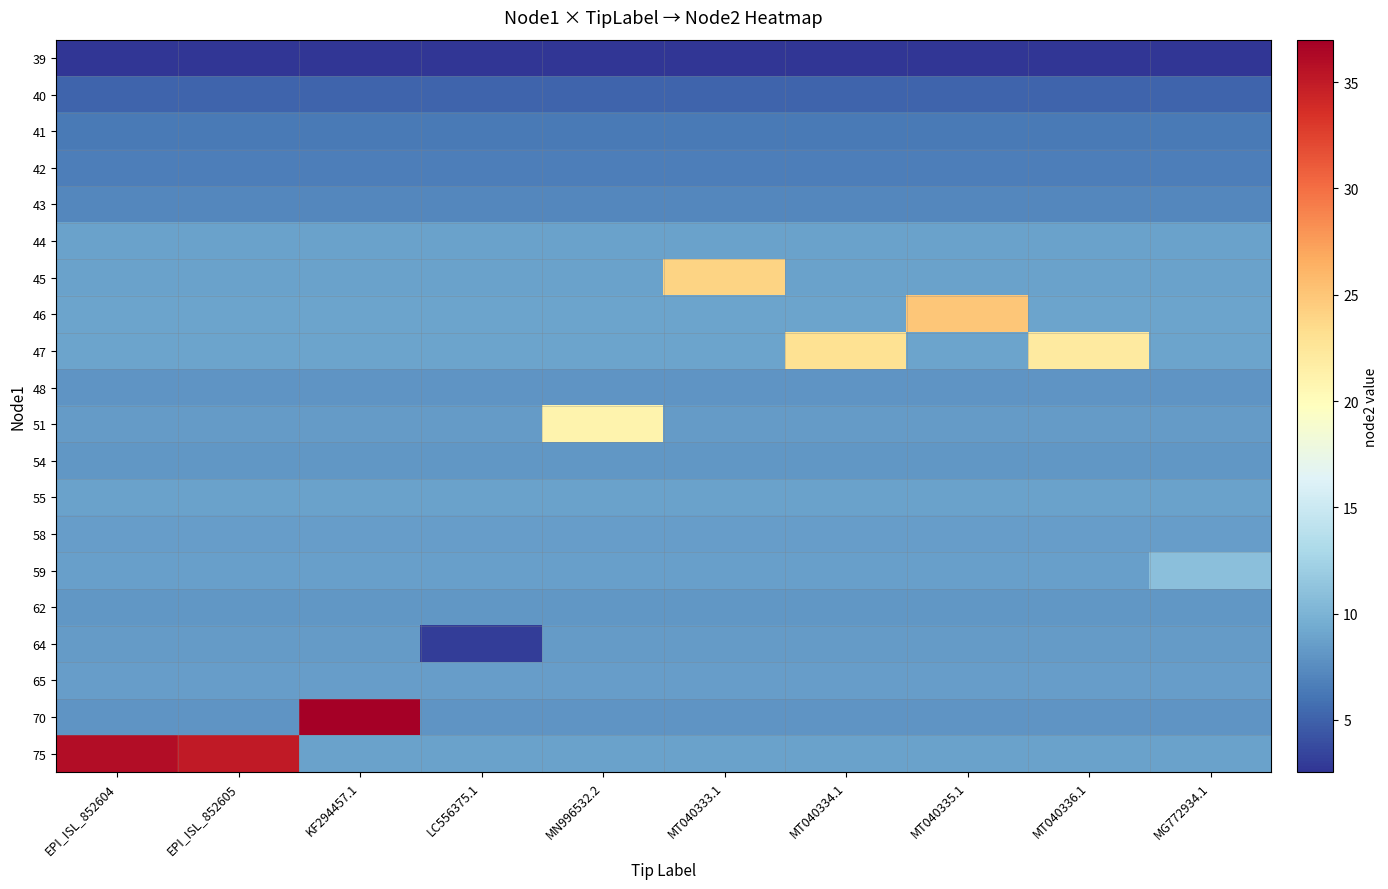

Between EPI_ISL_852605 and LC556375.1, which is larger?

EPI_ISL_852605